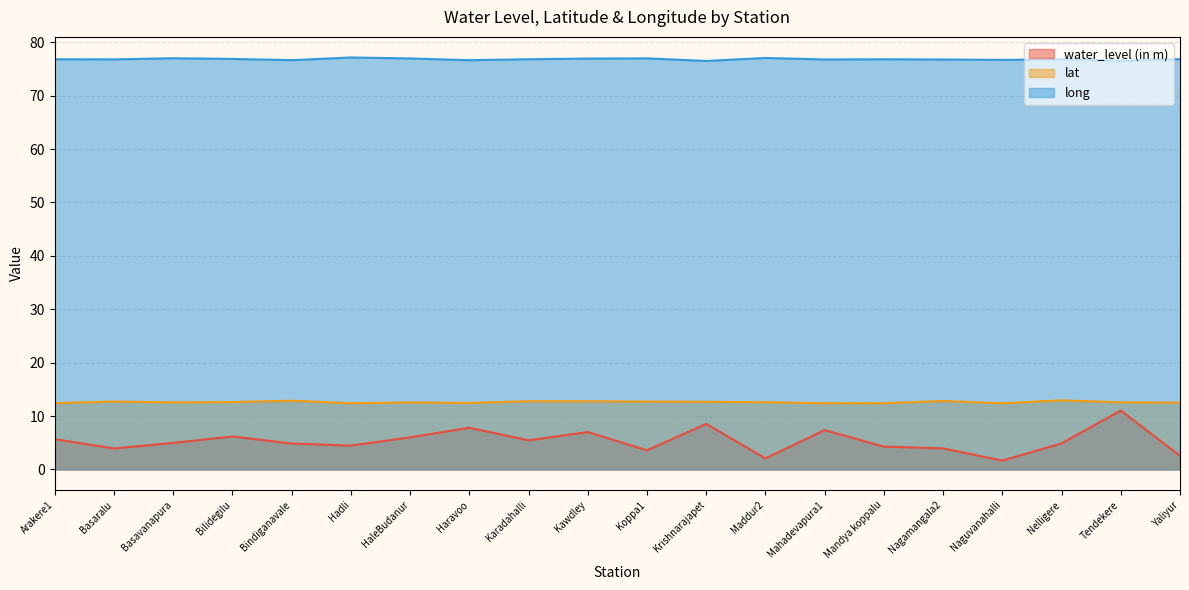

True or false: water_level (in m) has a value of 7.8 at Haravoo.

True